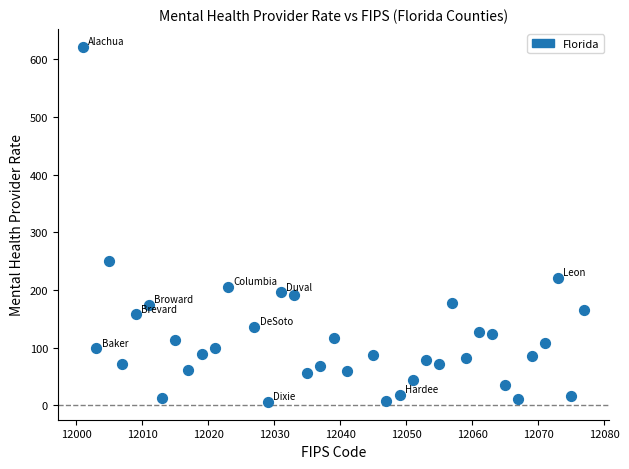

What Y value in the scatter plot is closest to 313?

251.0